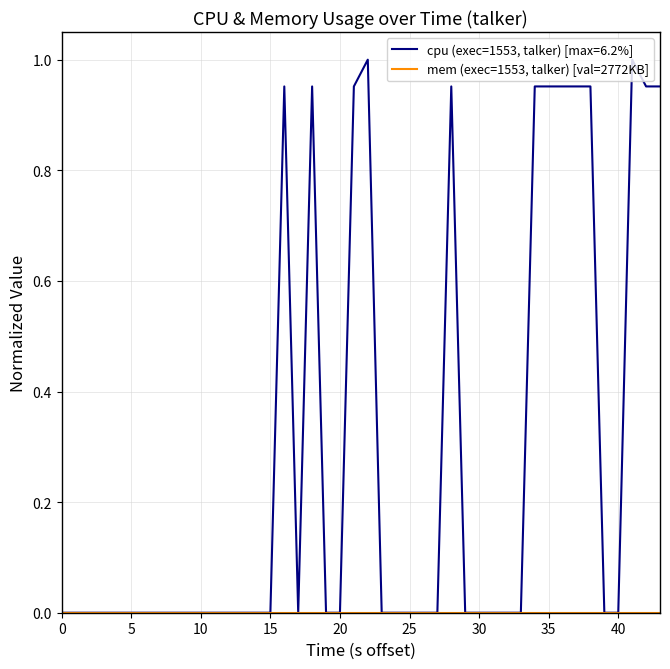

Which series has the largest range (max minus min)?

cpu (exec=1553, talker) [max=6.2%]